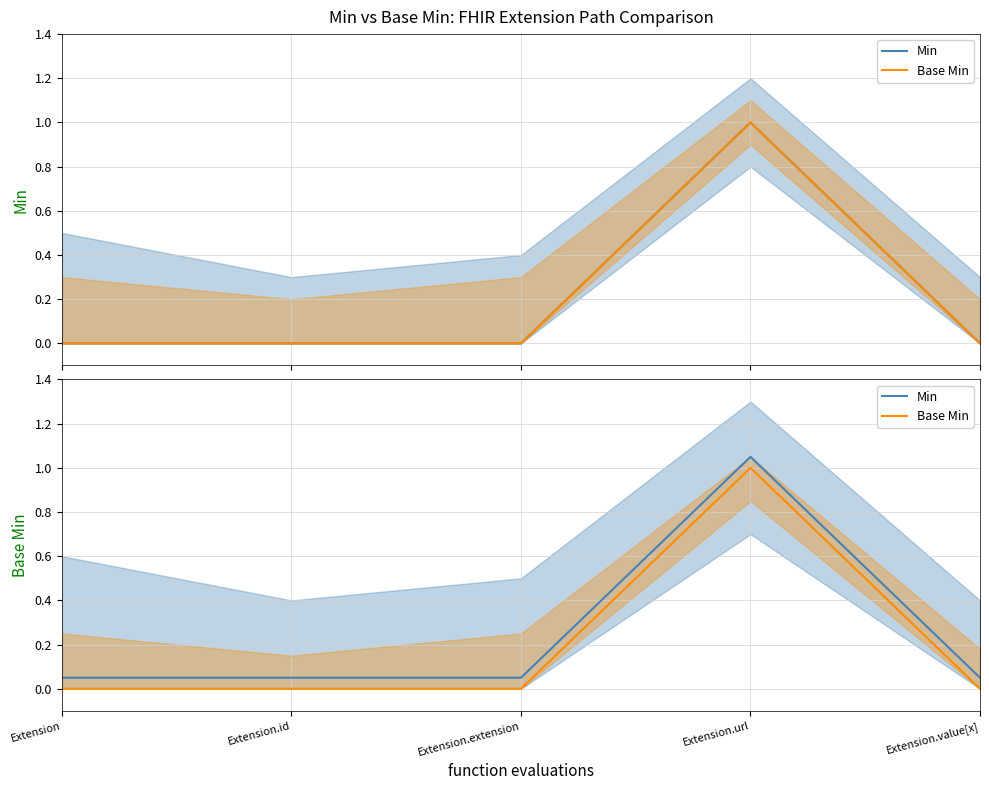

True or false: Min has a value of 0.1 at Extension.extension.

True